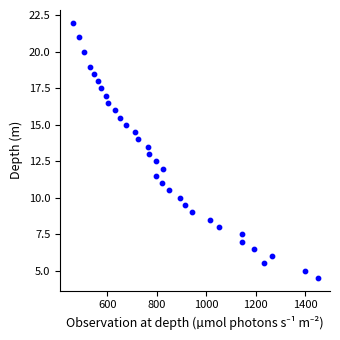

What is the range of Y values (max minus min)?

17.5